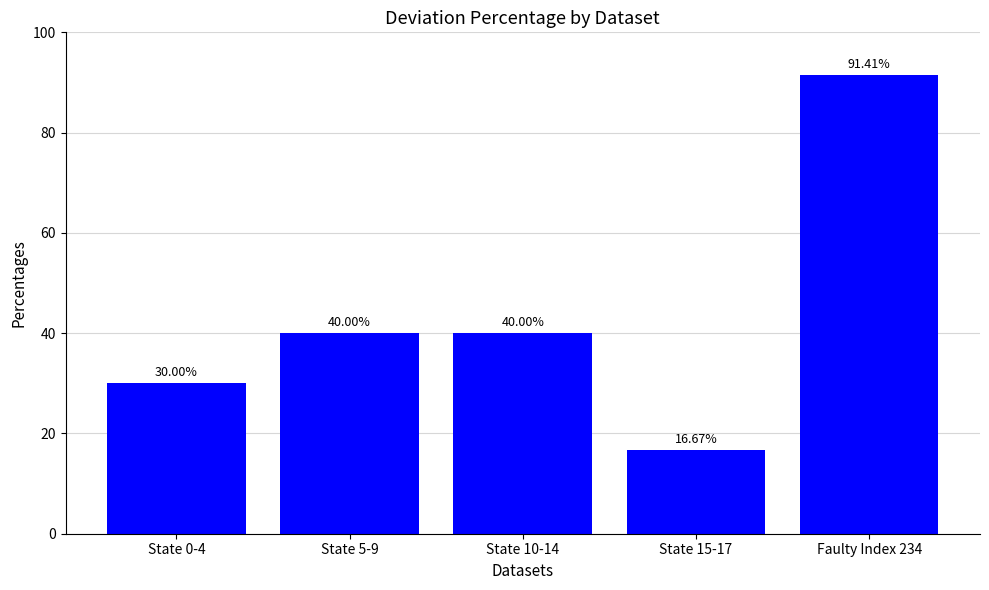

What is the difference between the values at State 15-17 and Faulty Index 234?

74.7